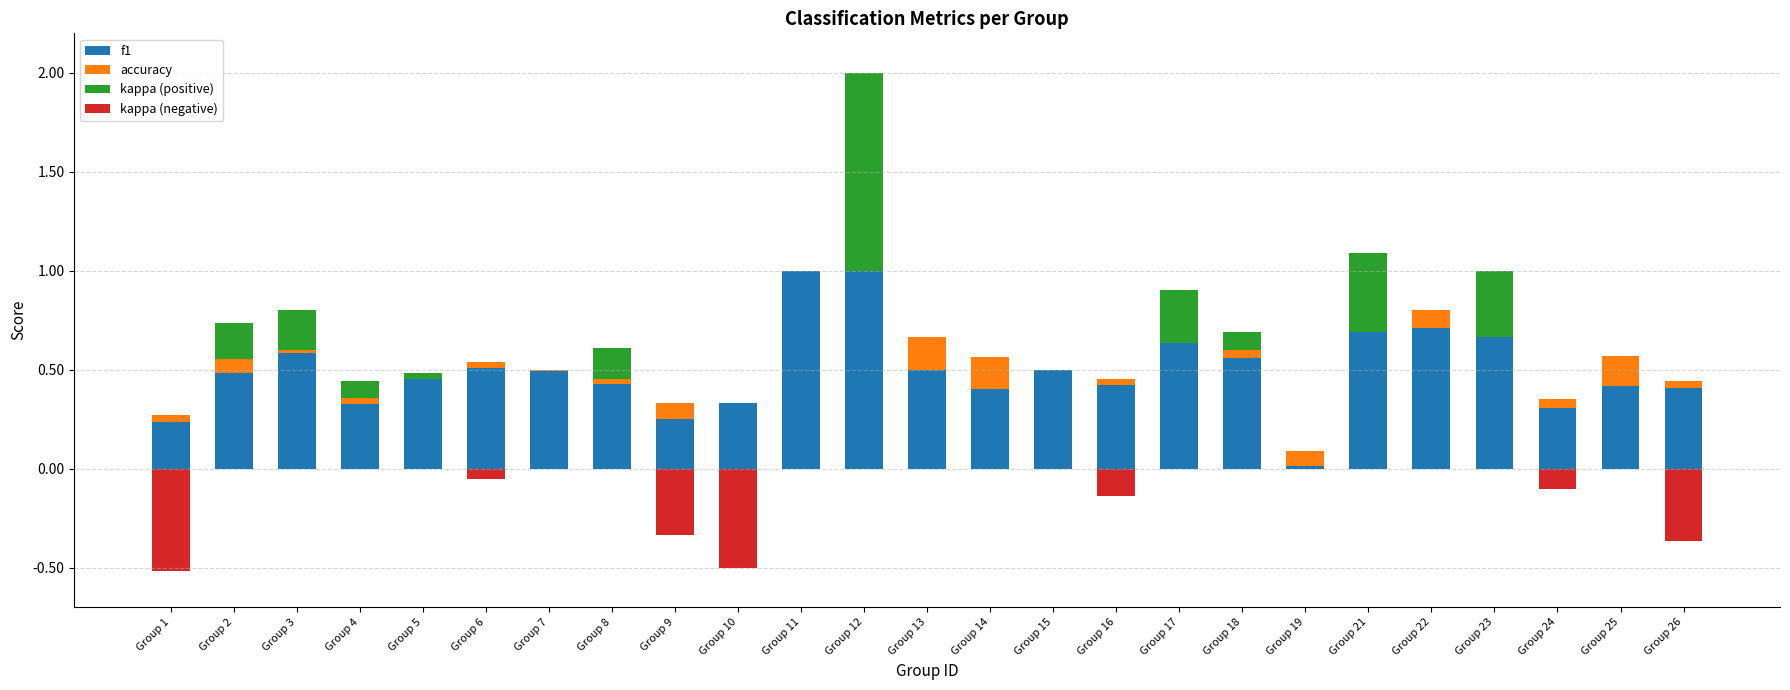

Which series has the largest total across all categories?

f1